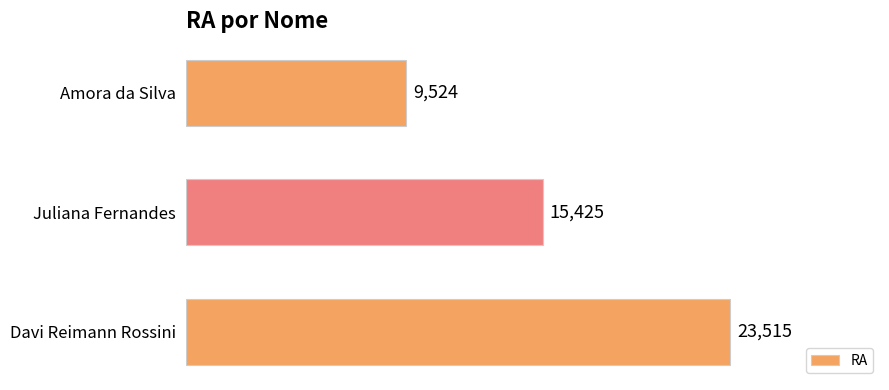

What is the minimum value shown in the chart?

9524